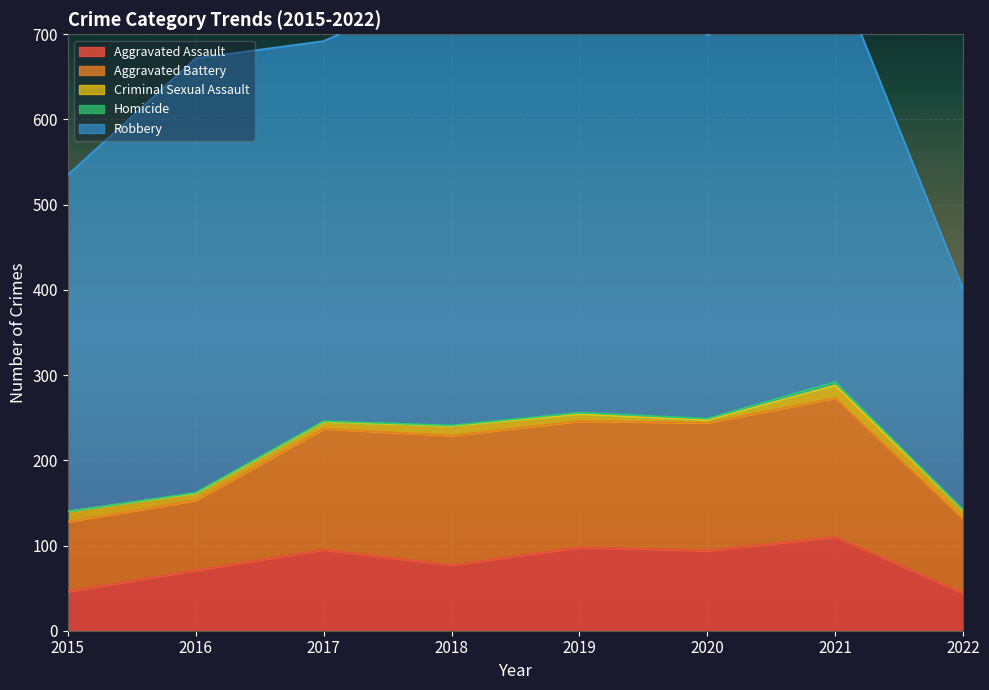

True or false: Robbery has more than 1 interior local peaks.

True